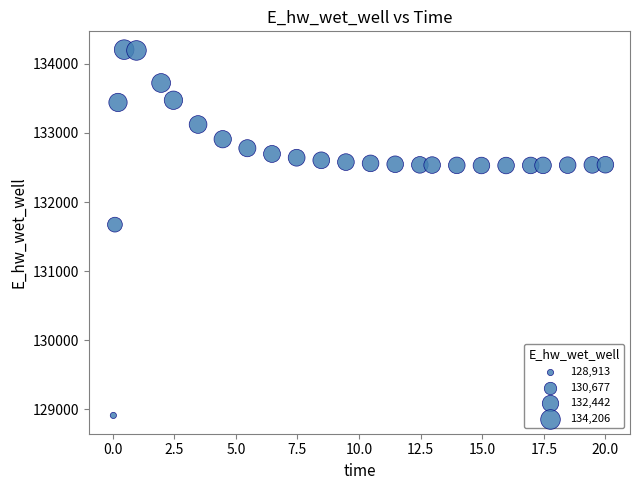

What Y value in the scatter plot is closest to 131559?

131673.7